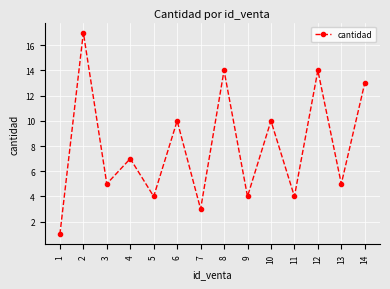

How many interior local valleys (lower than both neighbors) does the data have?

6